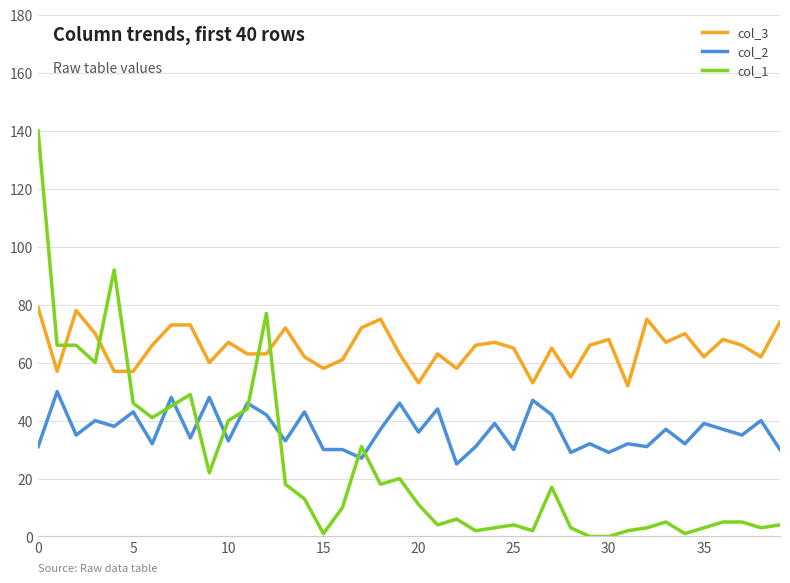

What is the difference between the second highest and minimum values in the col_3 series?

26